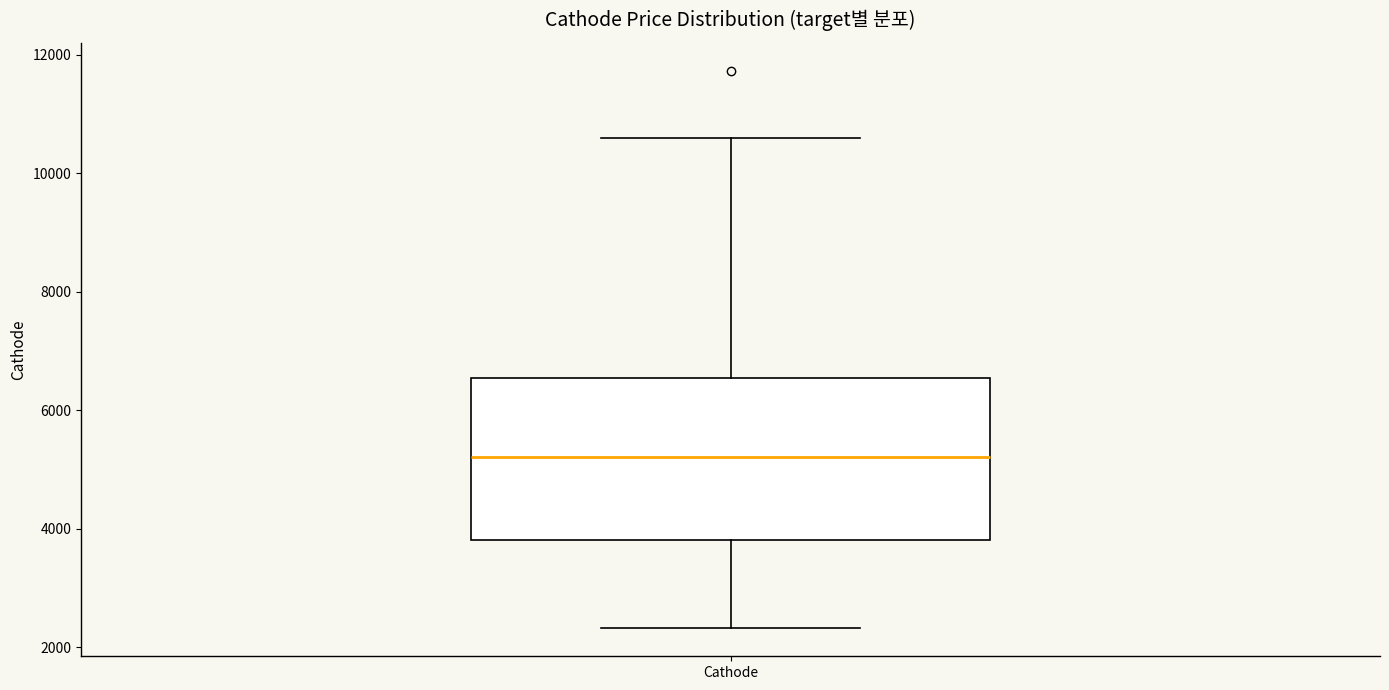

Where is the upper edge of the box for Cathode on the y-axis? The values are not printed on the chart, so give them approximately, as read against the axis.

6600